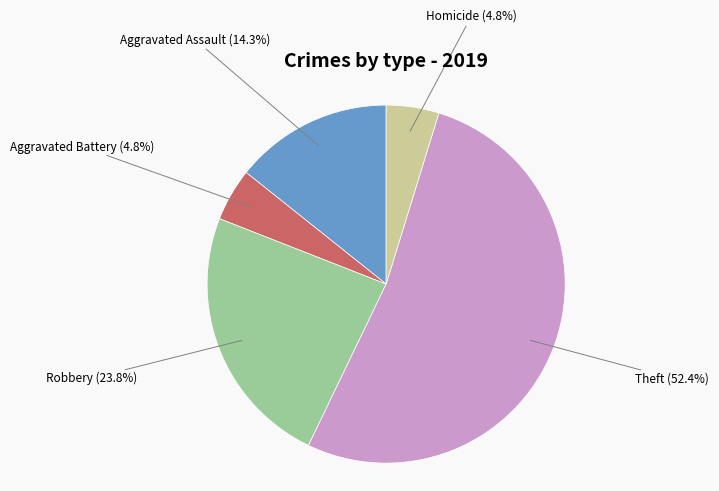

How many slices are in this pie chart?

5